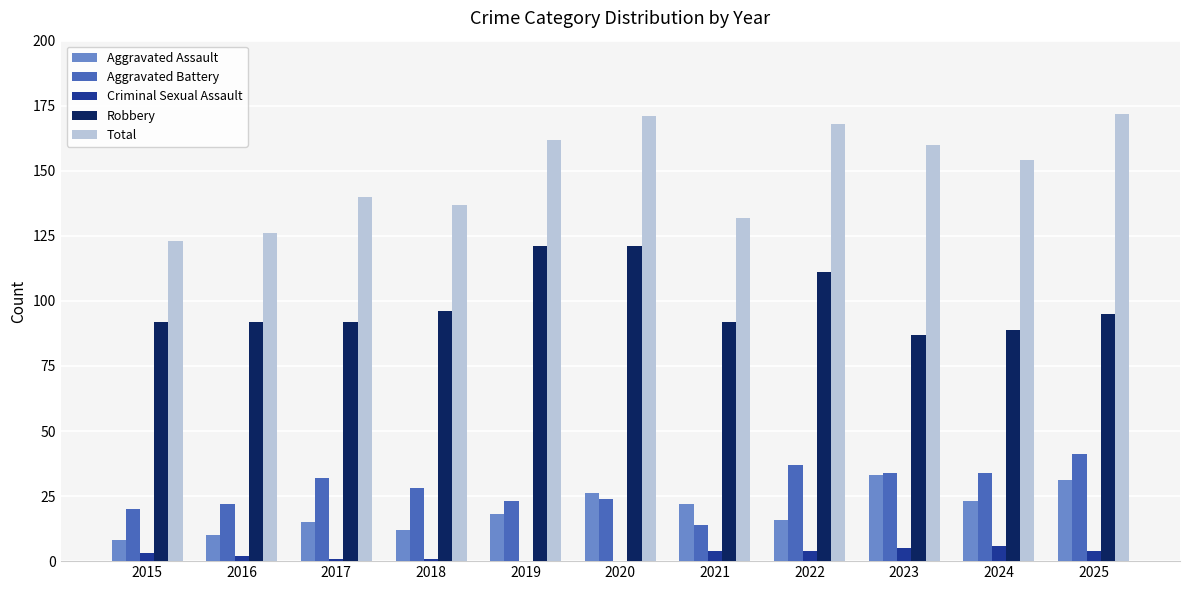

Which series has the widest spread of values?

Total